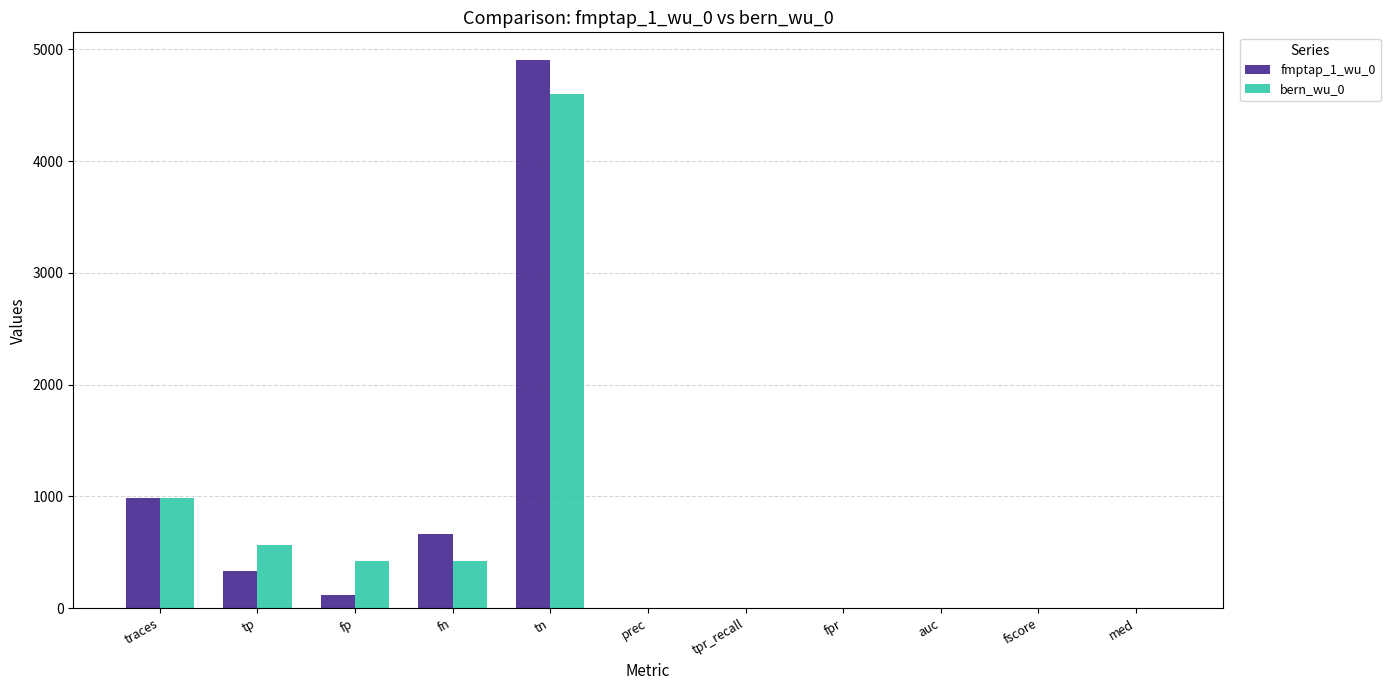

Read the fmptap_1_wu_0 value at fscore.

0.5